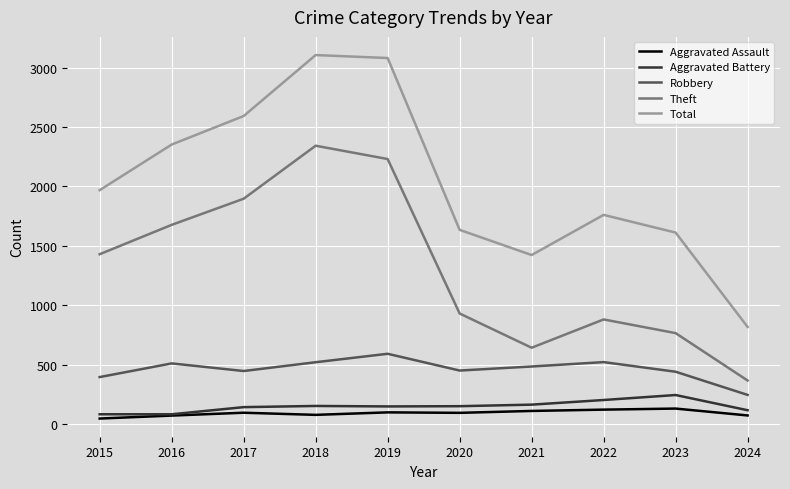

True or false: Robbery and Total intersect in this chart.

False